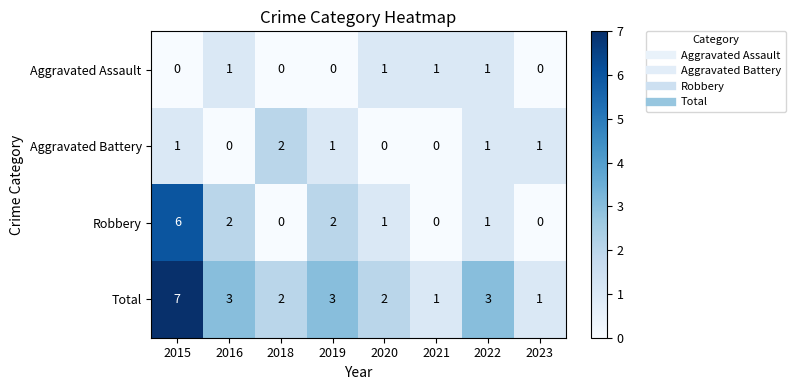

What is the average value of the Total series?

3